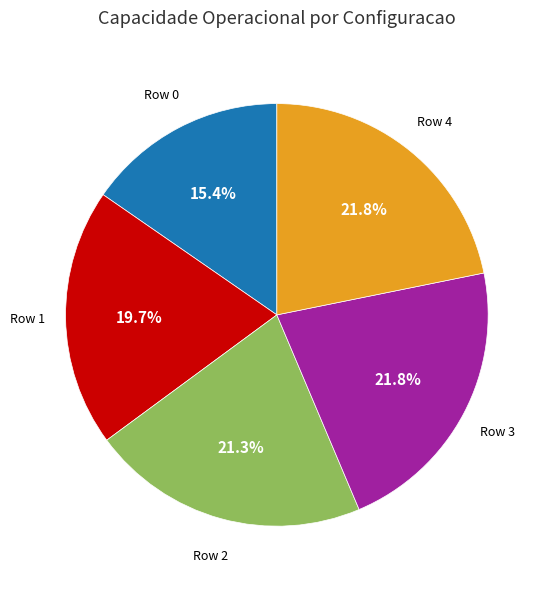

How many slices are in this pie chart?

5